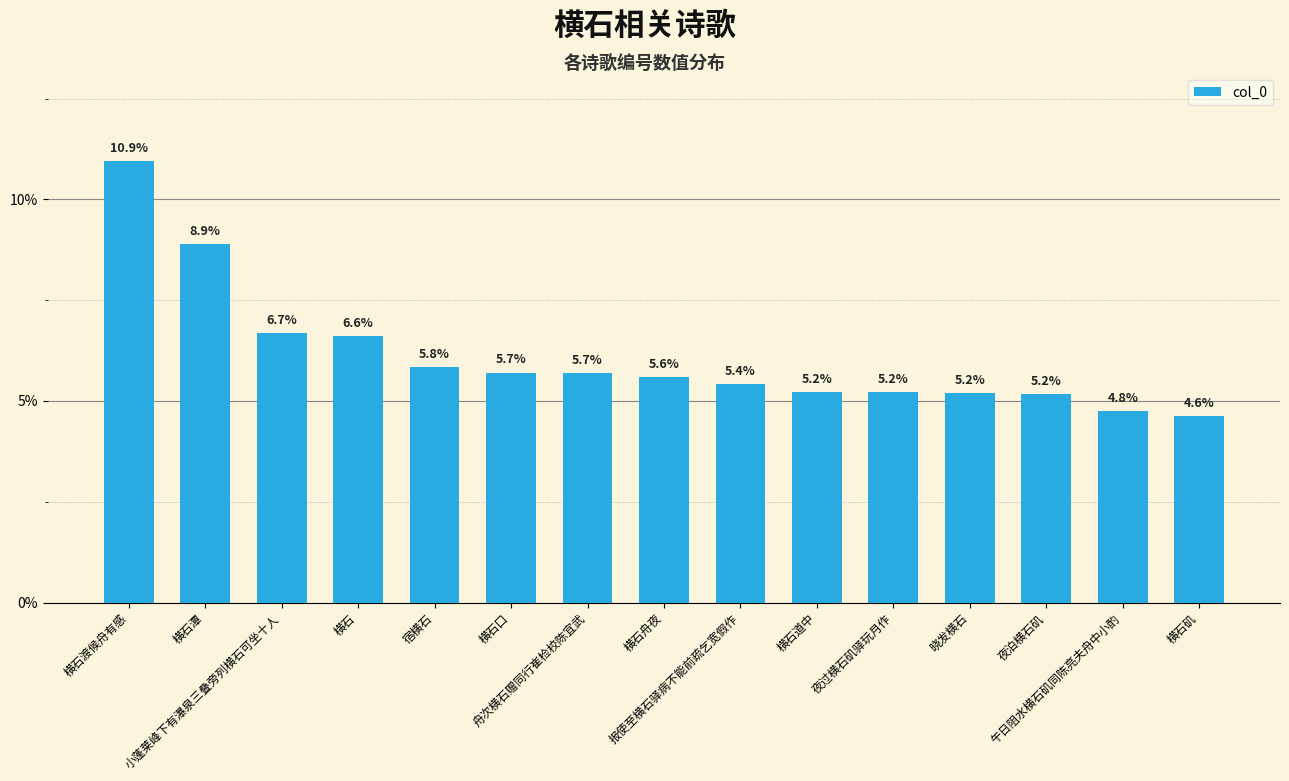

What is the change in value from 小蓬莱峰下有瀑泉三叠旁列横石可坐十人 to 横石?

-0.1